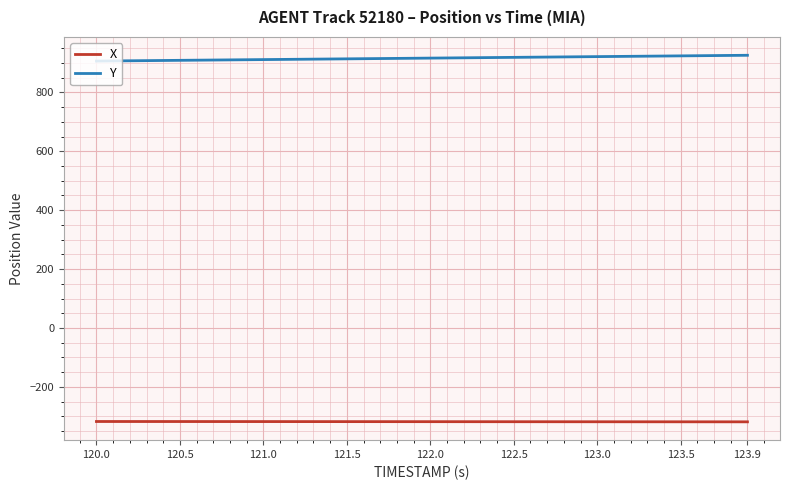

What is the difference between the maximum and minimum values in the X series?

1.1